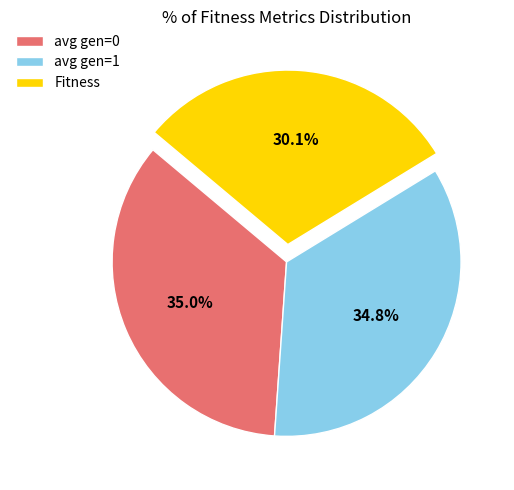

Is avg gen=0 the majority of the pie?

No